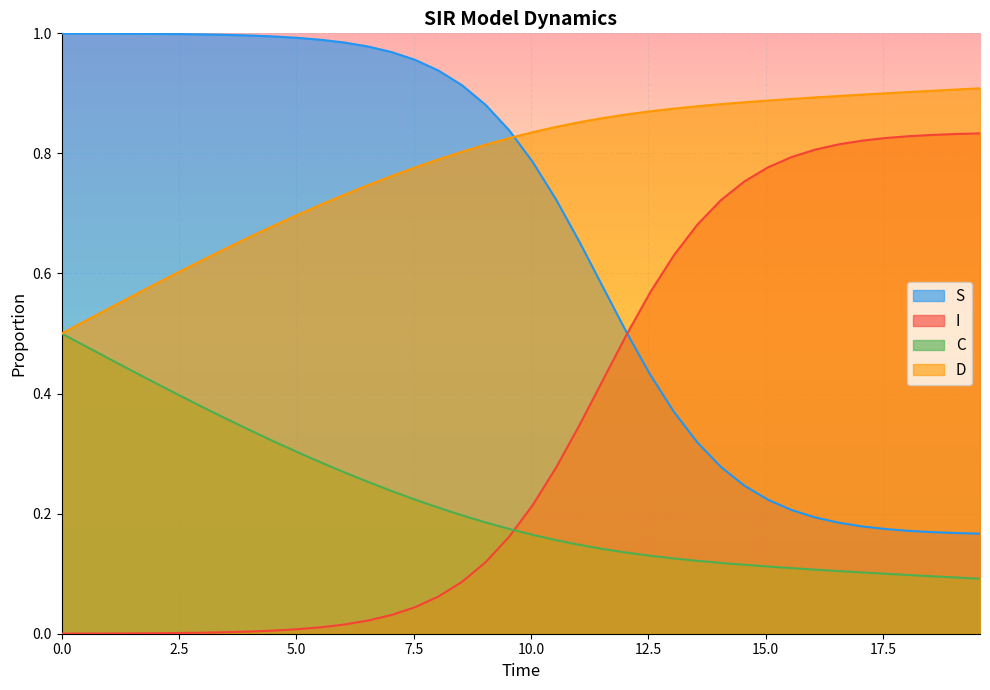

How many times do I and C cross each other?

1